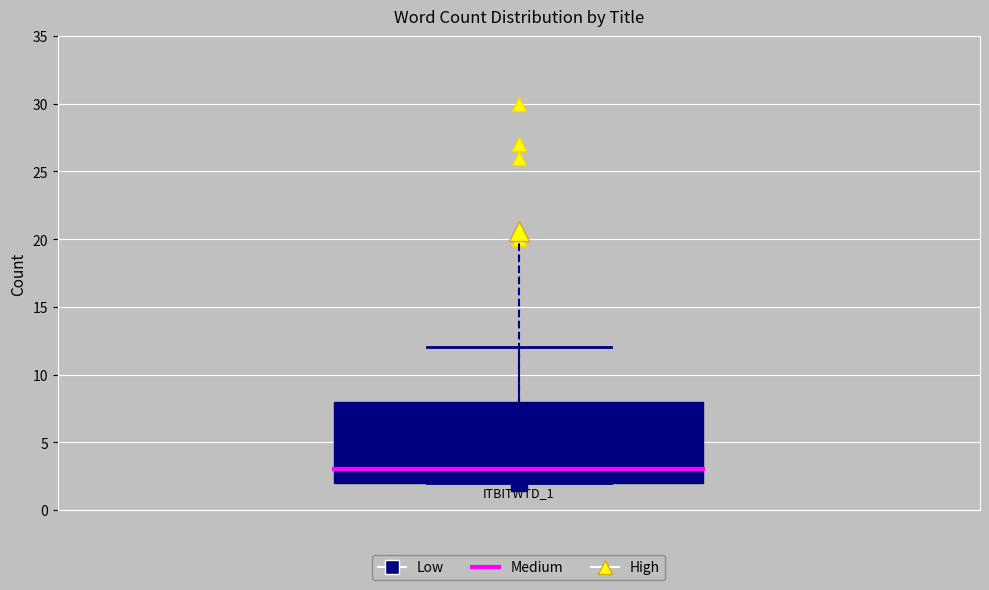

Transcribe this box plot: give where the median line is, the range the box spans, and where the two whiskers end, as read against the y-axis. The values are not printed on the chart, so give them approximately, as read against the axis.

median 3, box 2 to 8, whiskers 2 to 12